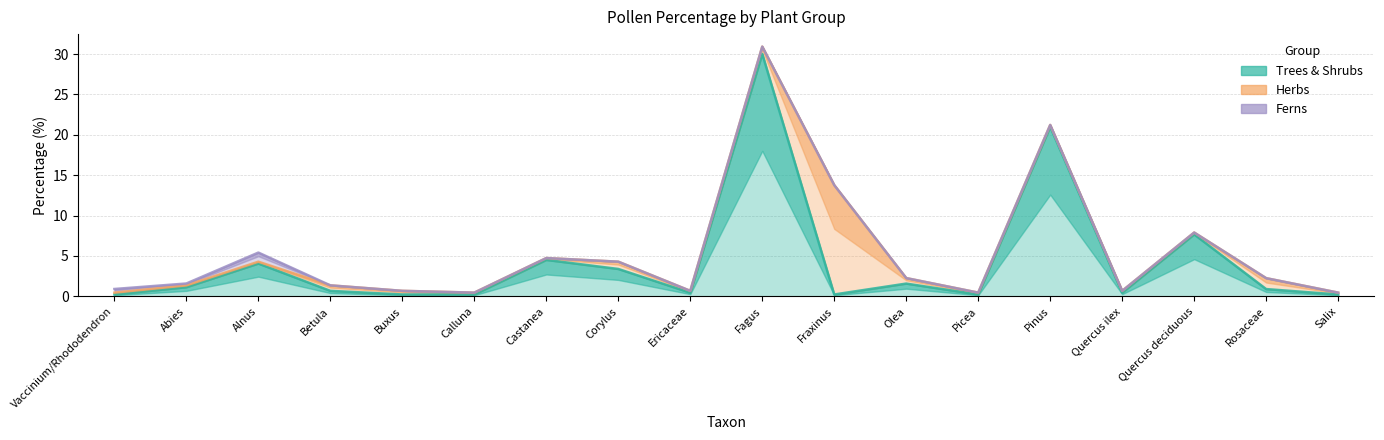

What is the label of the 16th point from the left?

Quercus deciduous